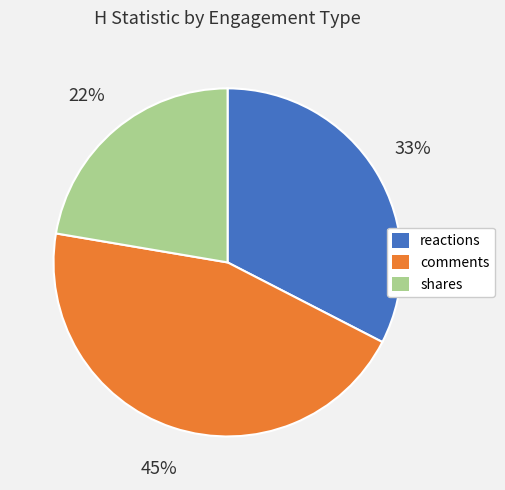

What is the ratio of the value at reactions to the value at shares?

1.5